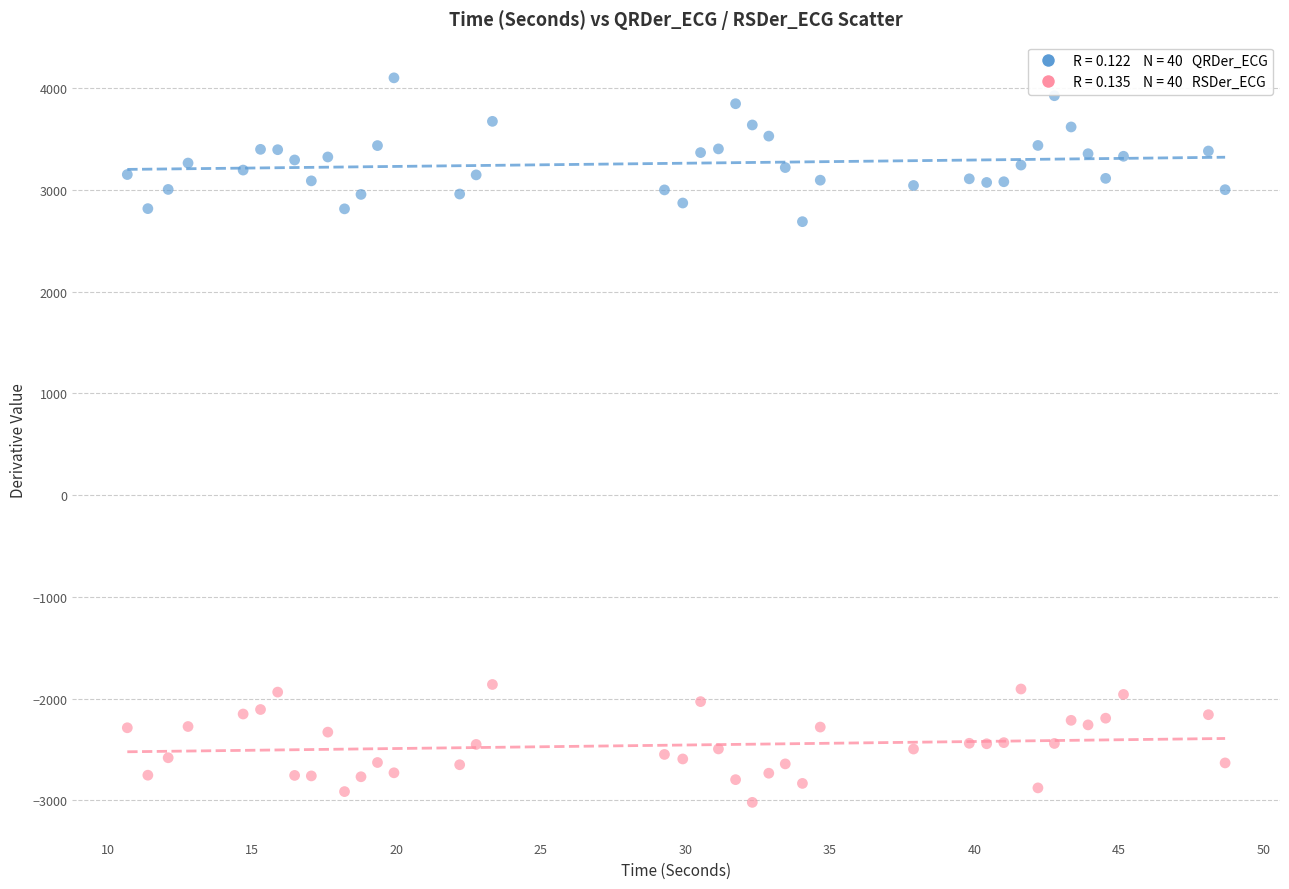

Across all data points, what is the range of X values (max minus min)?

38.0